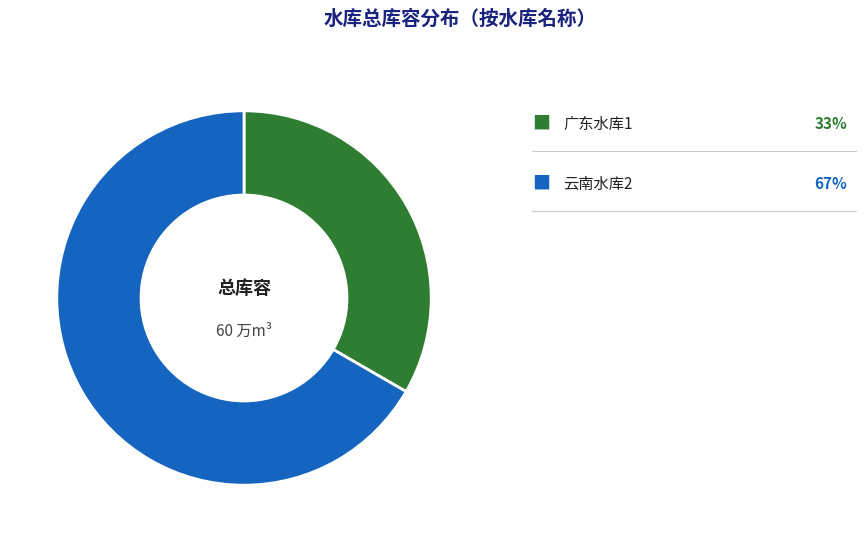

Is there any slice that represents more than half of the pie?

Yes